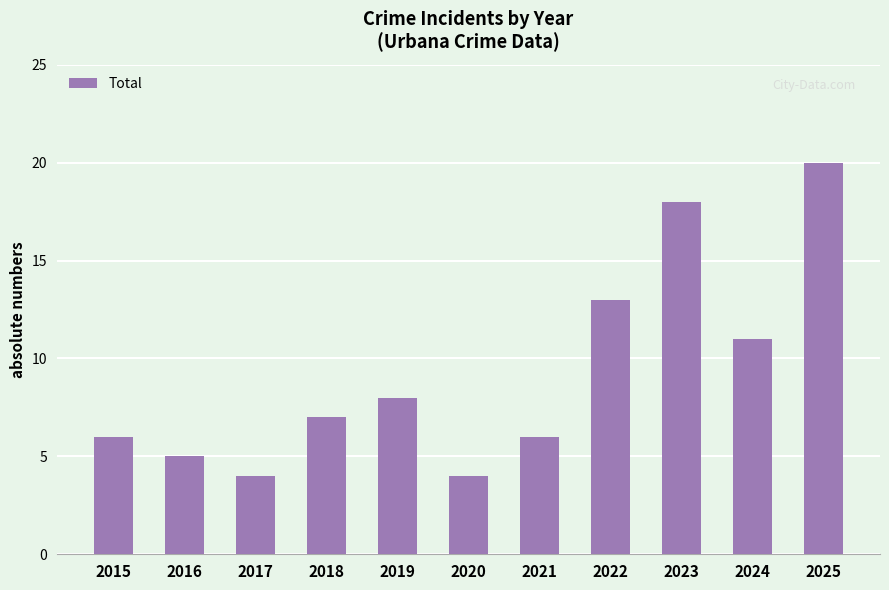

Which label corresponds to the largest value in the chart?

2025